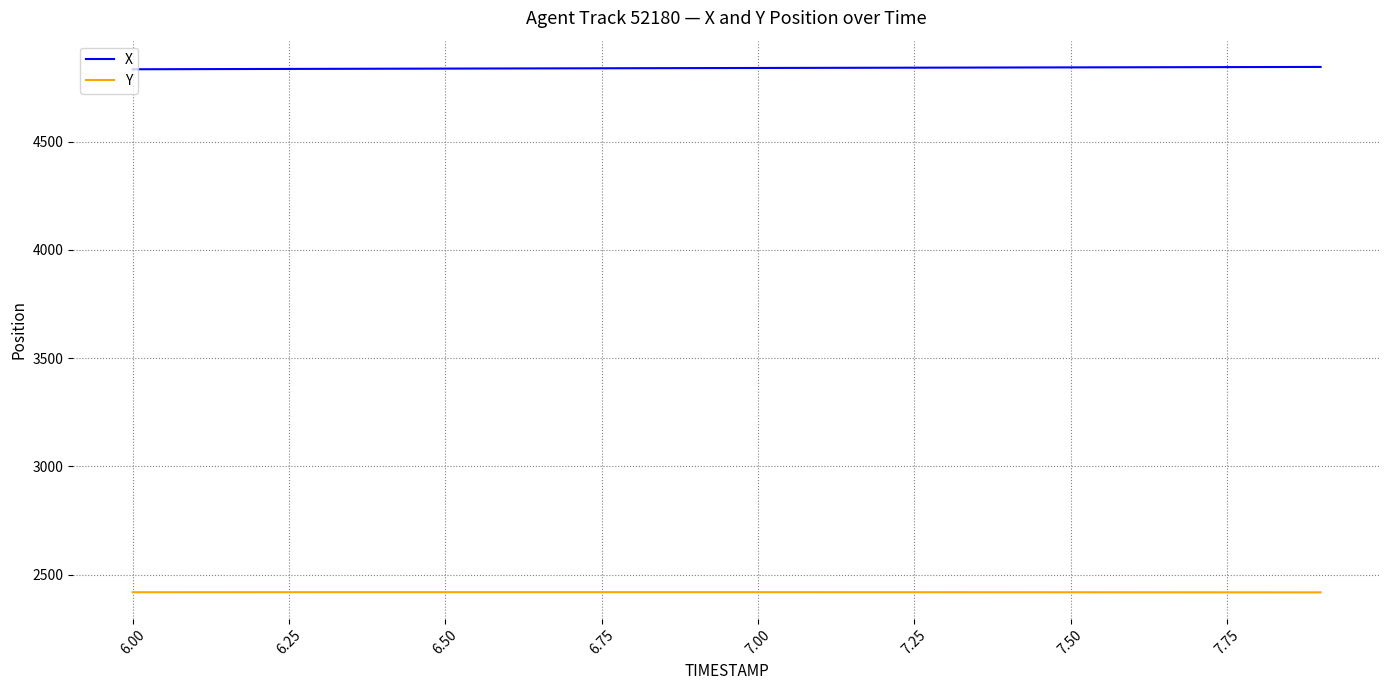

True or false: X and Y cross at least once.

False